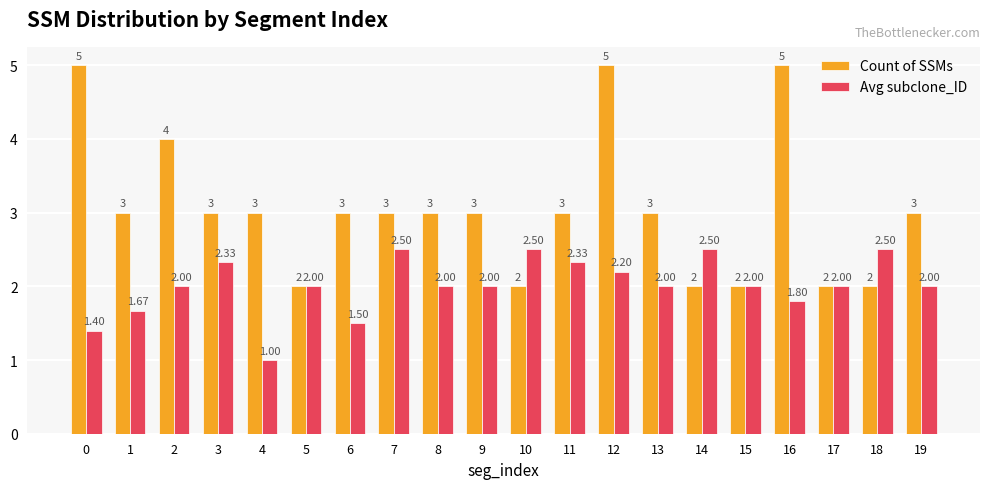

At which category is the sum across all series the highest?

12